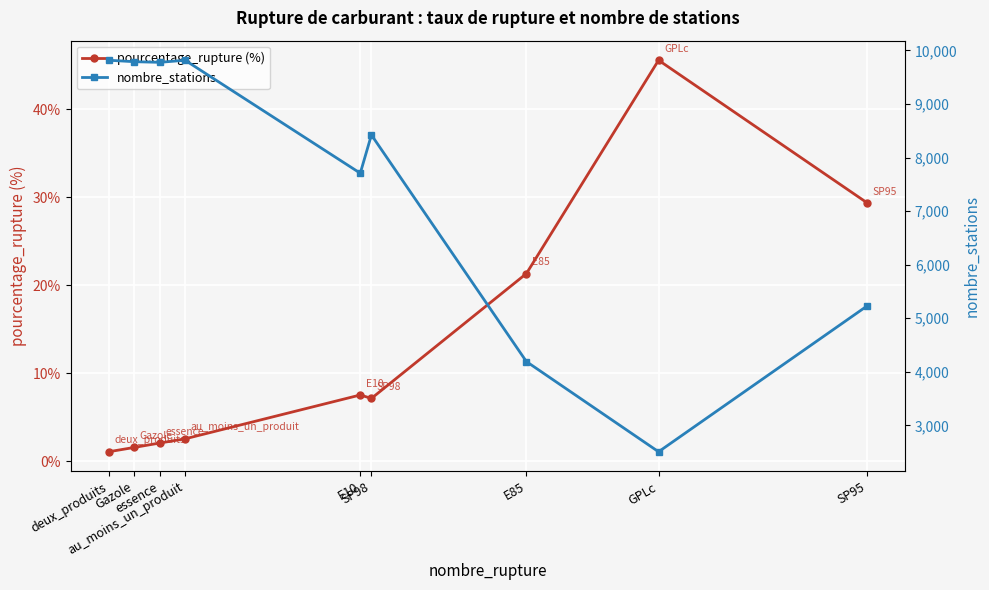

At which label is nombre_stations closest to 6162?

SP95